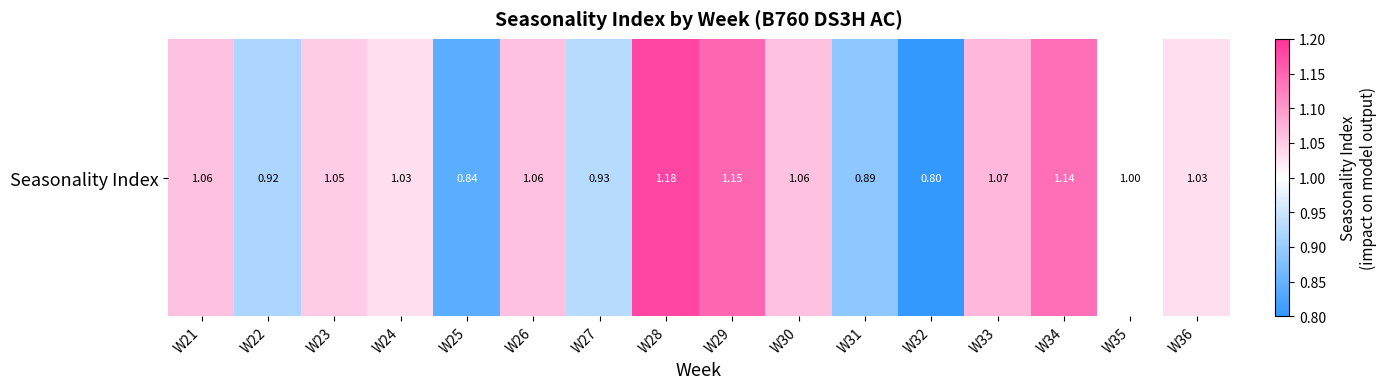

True or false: the data shows 0.5 at W31.

False